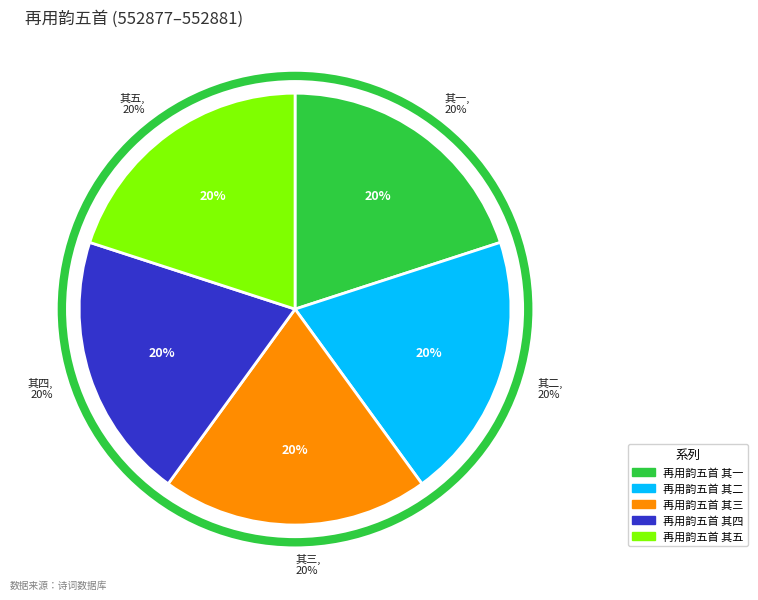

Does 再用韵五首 其四 represent more than half of the total?

No